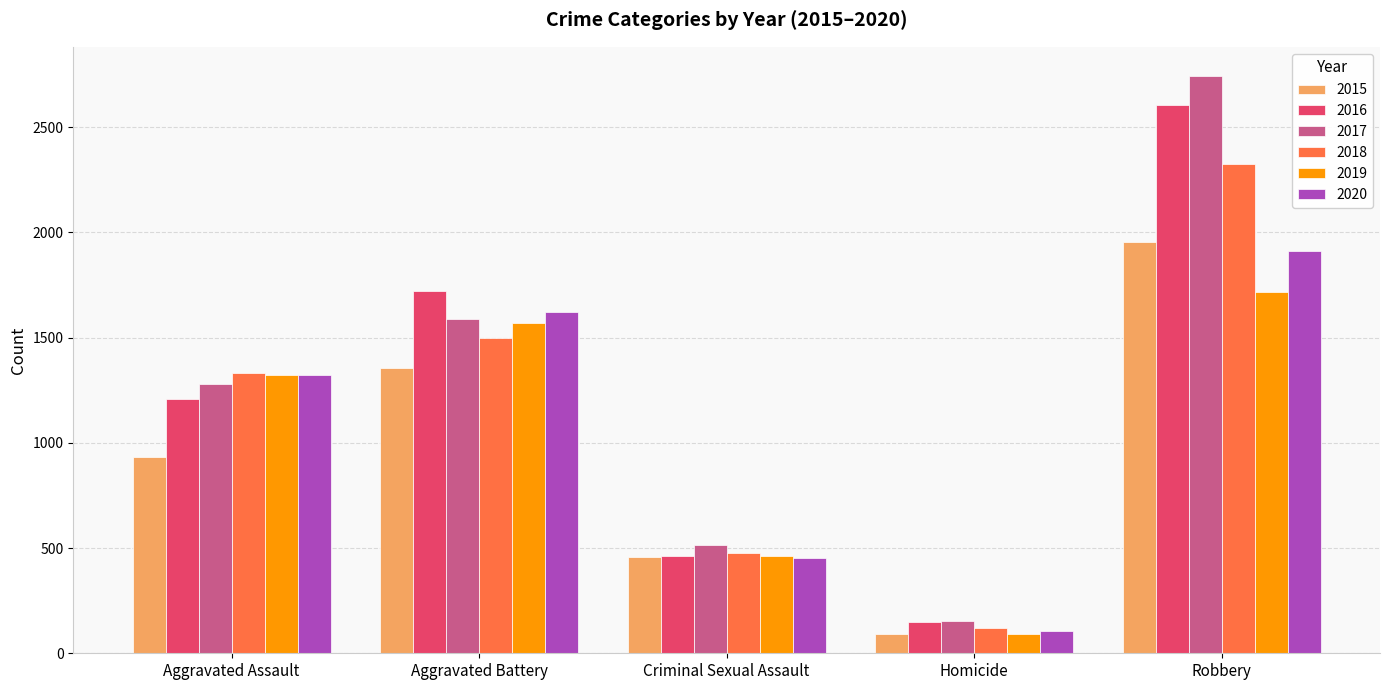

At which label does 2017 reach its peak?

Robbery